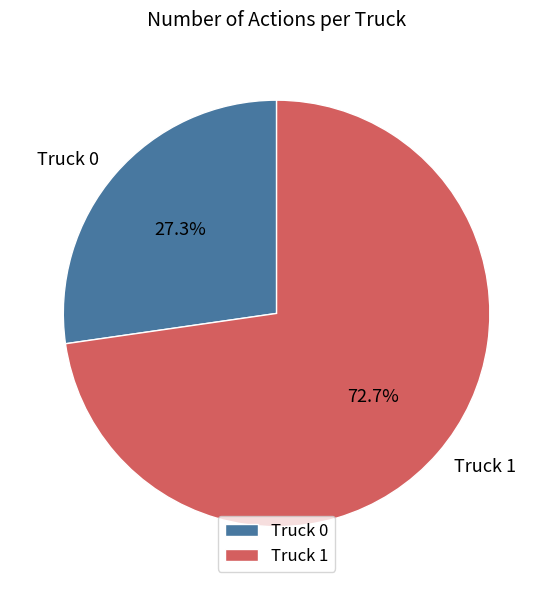

To the nearest percent, what is the difference between the Truck 0 and Truck 1 slice percentages?

45%